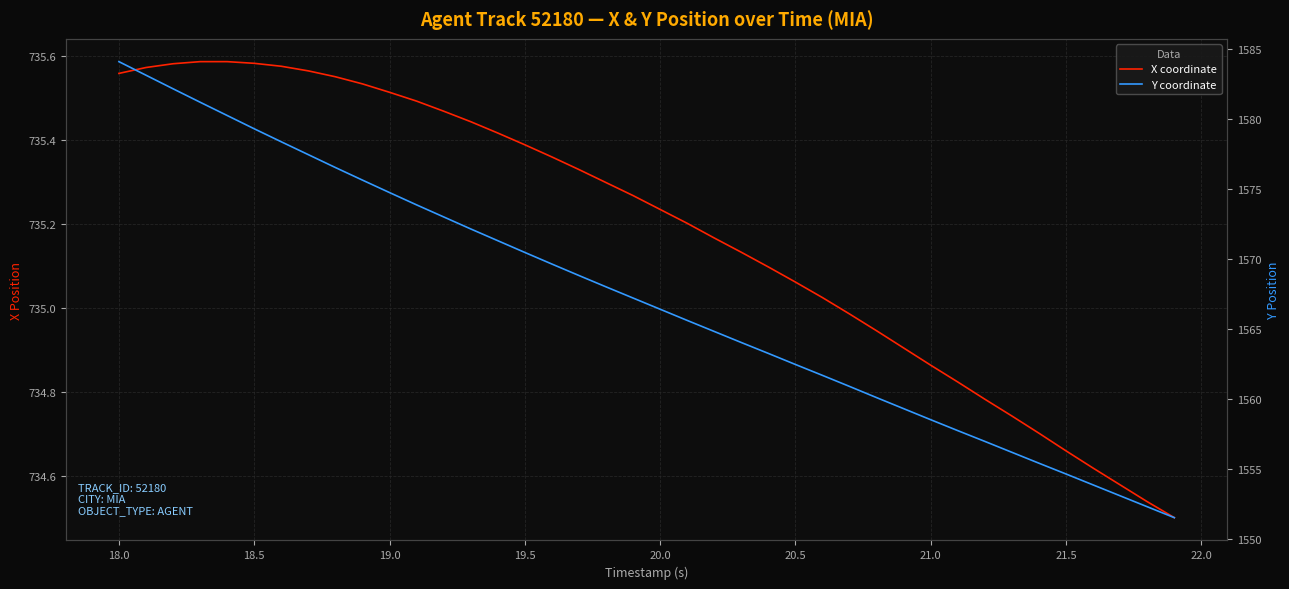

What are all the series names shown in the legend?

X coordinate, Y coordinate